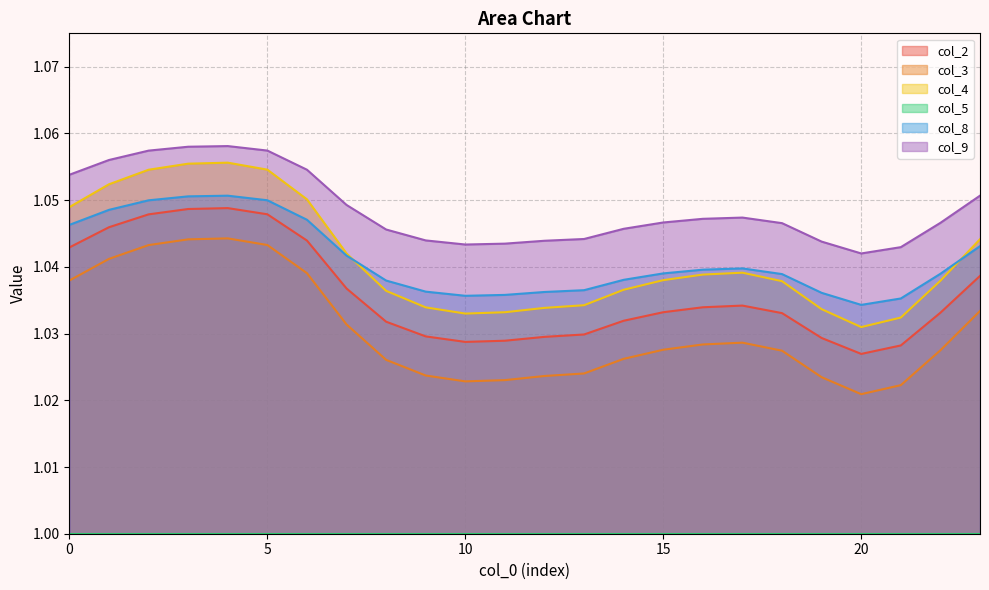

Reading left to right, list all the values displayed in this chart.

col_2: 0=1.0	1=1.0	2=1.0	3=1.0	4=1.0	5=1.0	6=1.0	7=1.0	8=1.0	9=1.0	10=1.0	11=1.0	12=1.0	13=1.0	14=1.0	15=1.0	16=1.0	17=1.0	18=1.0	19=1.0	20=1.0	21=1.0	22=1.0	23=1.0
col_3: 0=1.0	1=1.0	2=1.0	3=1.0	4=1.0	5=1.0	6=1.0	7=1.0	8=1.0	9=1.0	10=1.0	11=1.0	12=1.0	13=1.0	14=1.0	15=1.0	16=1.0	17=1.0	18=1.0	19=1.0	20=1.0	21=1.0	22=1.0	23=1.0
col_4: 0=1.0	1=1.1	2=1.1	3=1.1	4=1.1	5=1.1	6=1.1	7=1.0	8=1.0	9=1.0	10=1.0	11=1.0	12=1.0	13=1.0	14=1.0	15=1.0	16=1.0	17=1.0	18=1.0	19=1.0	20=1.0	21=1.0	22=1.0	23=1.0
col_8: 0=1.0	1=1.0	2=1.0	3=1.1	4=1.1	5=1.0	6=1.0	7=1.0	8=1.0	9=1.0	10=1.0	11=1.0	12=1.0	13=1.0	14=1.0	15=1.0	16=1.0	17=1.0	18=1.0	19=1.0	20=1.0	21=1.0	22=1.0	23=1.0
col_9: 0=1.1	1=1.1	2=1.1	3=1.1	4=1.1	5=1.1	6=1.1	7=1.0	8=1.0	9=1.0	10=1.0	11=1.0	12=1.0	13=1.0	14=1.0	15=1.0	16=1.0	17=1.0	18=1.0	19=1.0	20=1.0	21=1.0	22=1.0	23=1.1